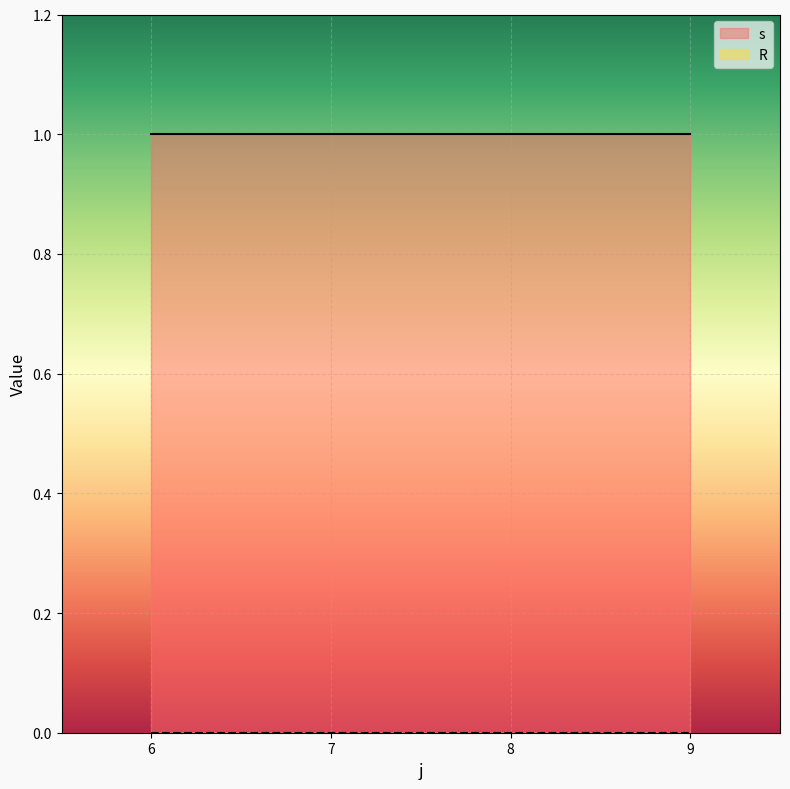

Rank the series by their maximum value, from highest to lowest.

s, R